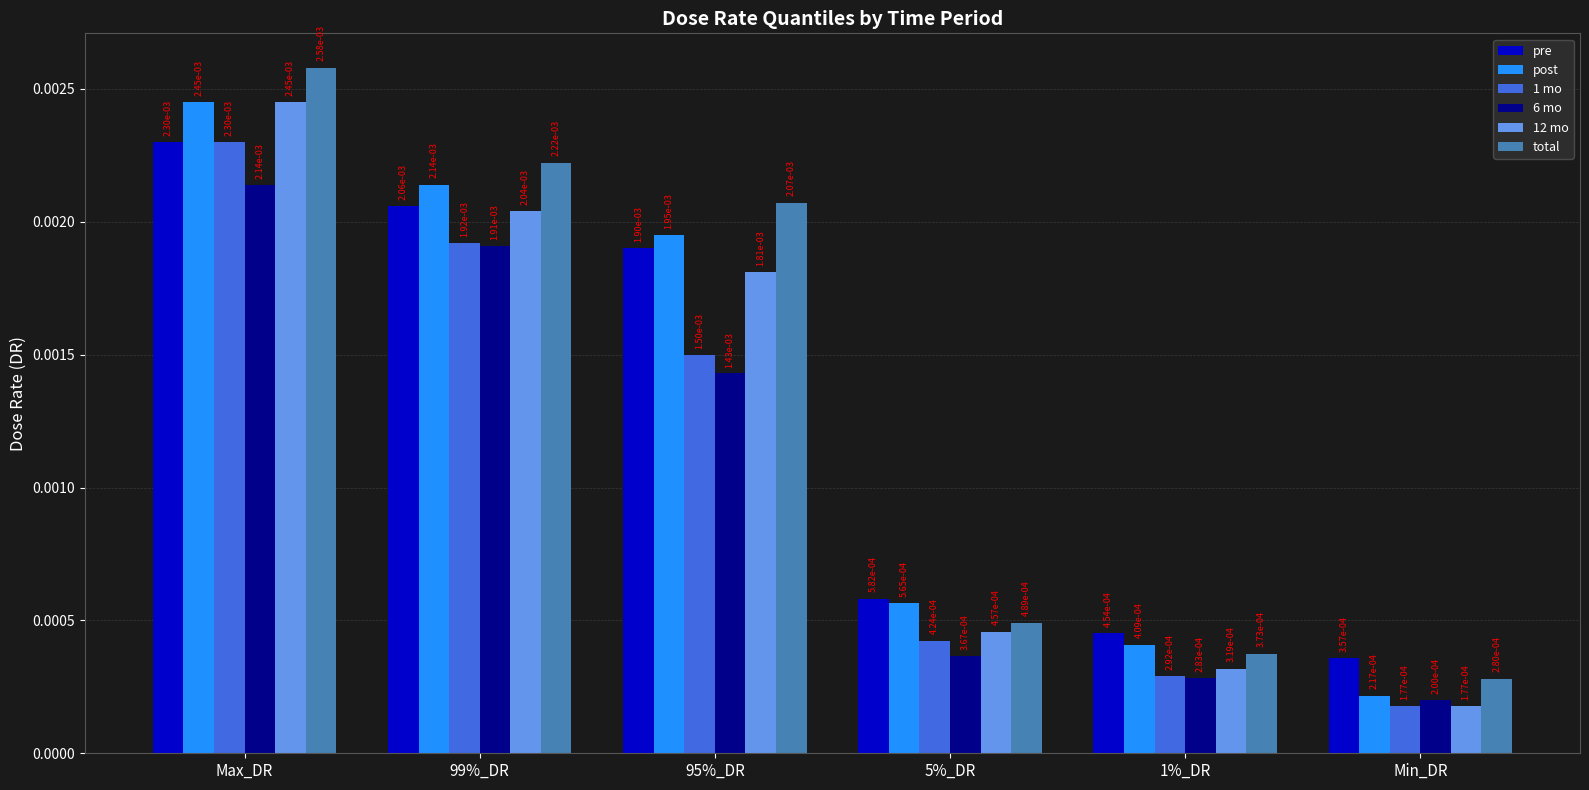

At how many categories does at least one series exceed 0?

6